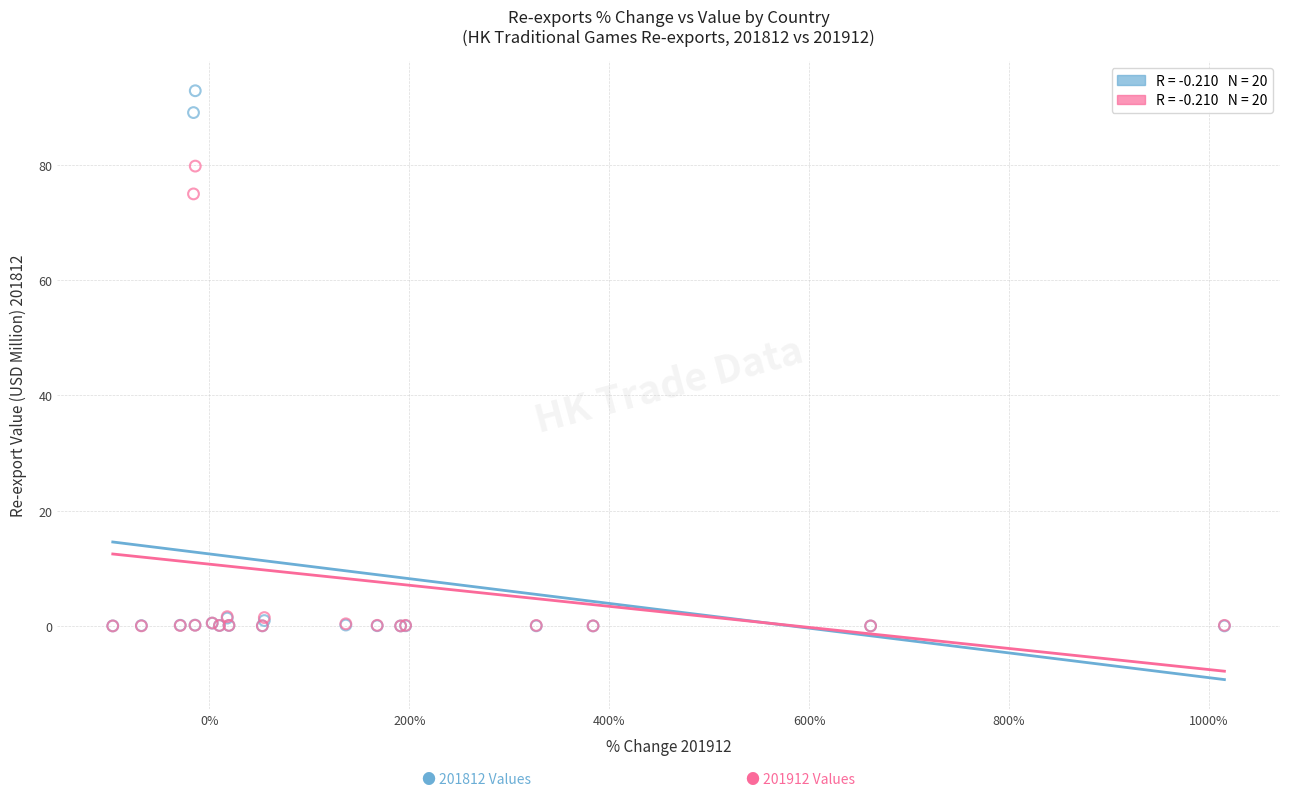

Across all series, what Y value is closest to 46?

74.9